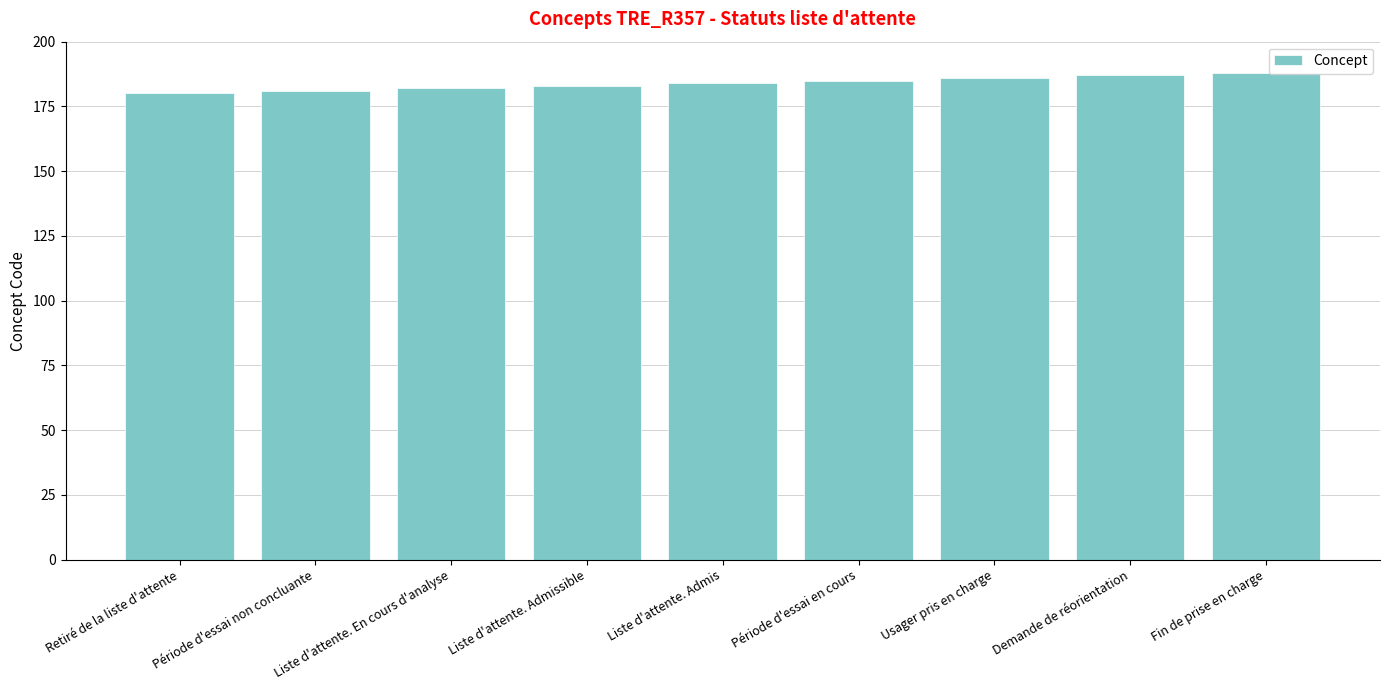

How many data points are less than 184?

4